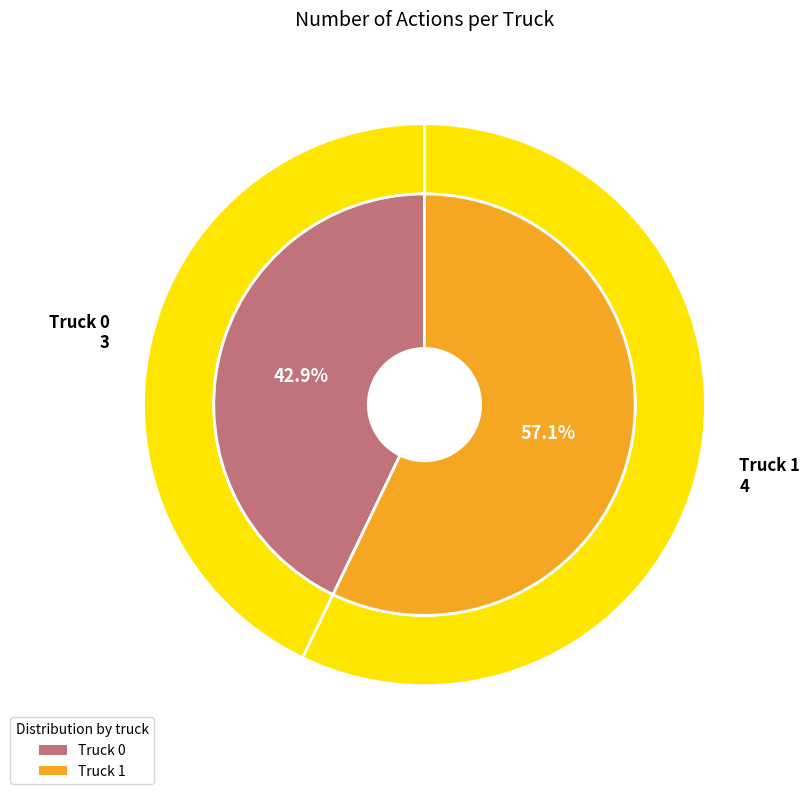

Do Truck 0 and Truck 1 together represent more than half of the pie?

Yes